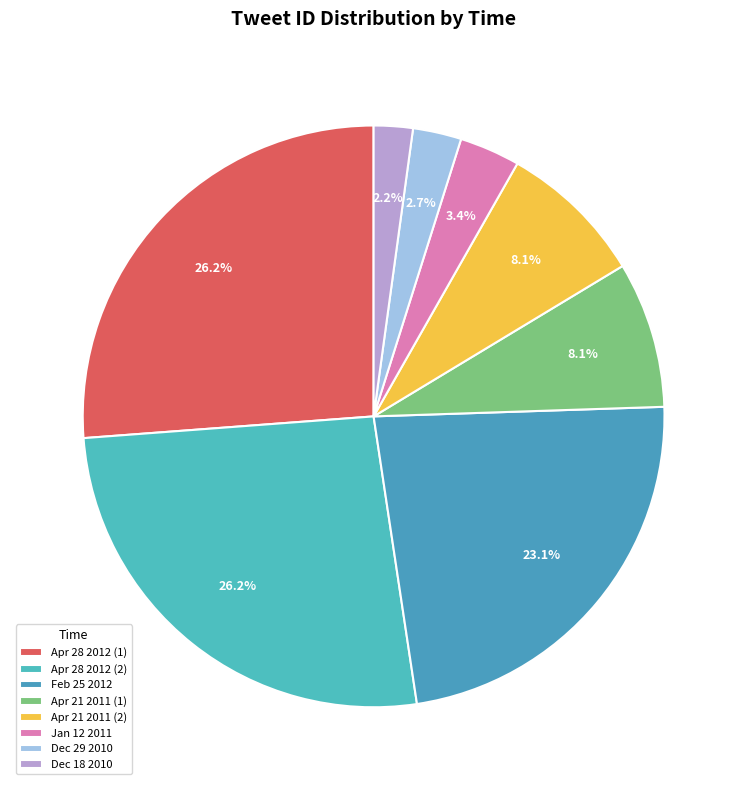

How many segments does this pie chart have?

8